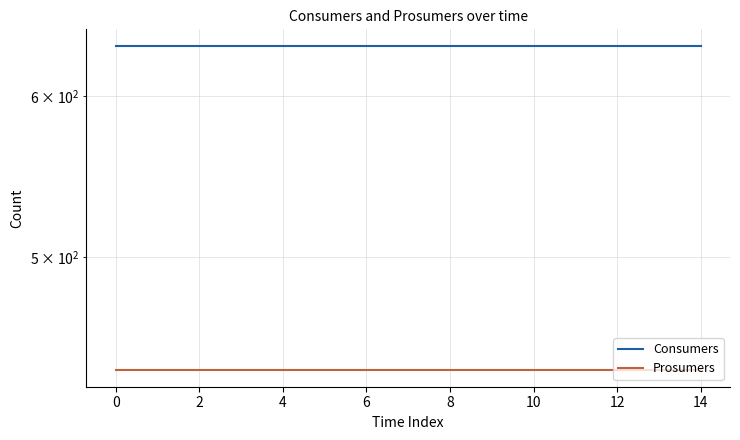

What is the highest value of the Prosumers series?

440